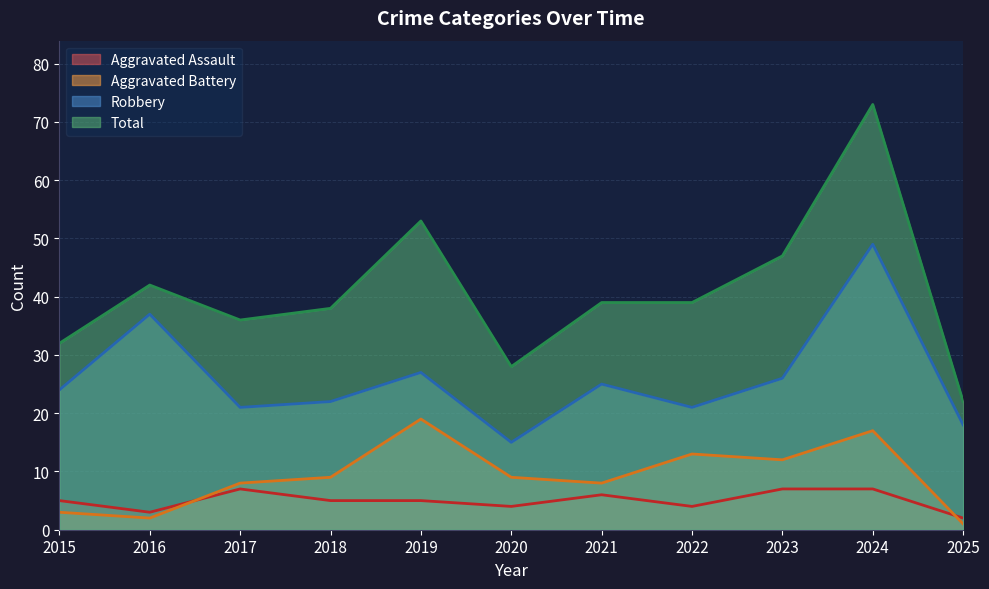

What is the sum of the Total values at 2024 and 2025?

95